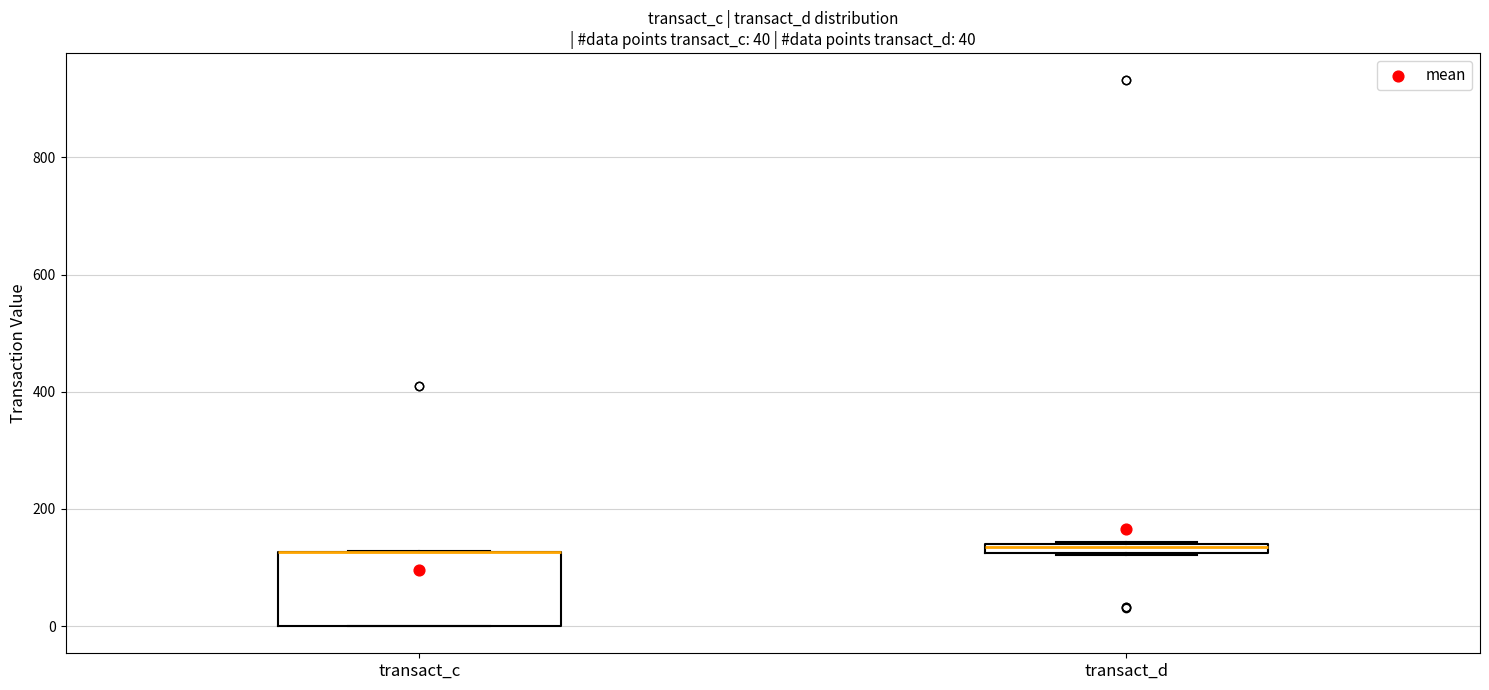

Which box is the tallest, from its lower edge to its upper edge?

transact_c